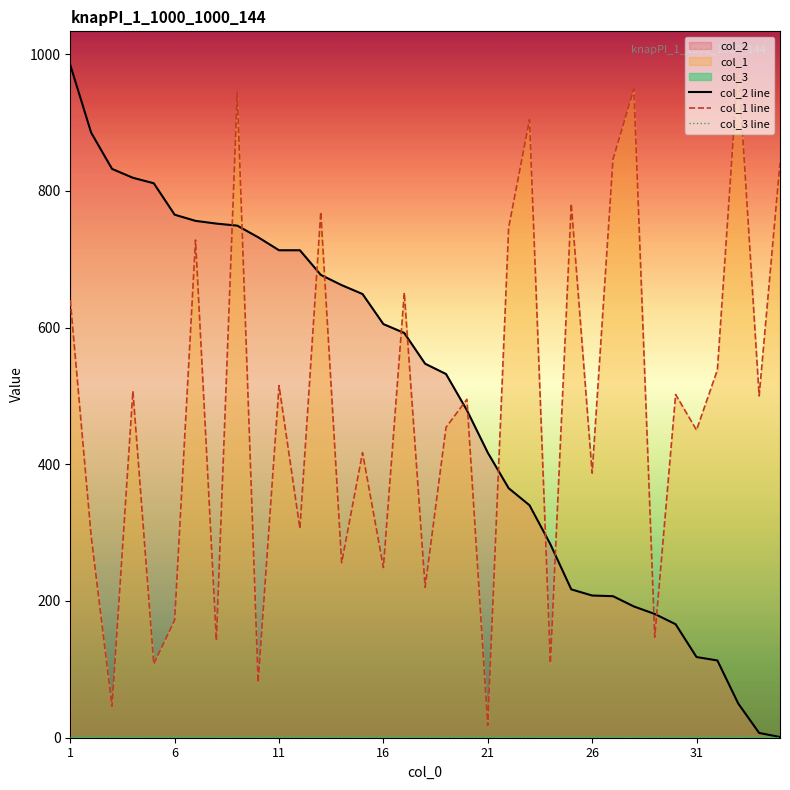

True or false: col_2 line and col_1 line cross at least once.

True